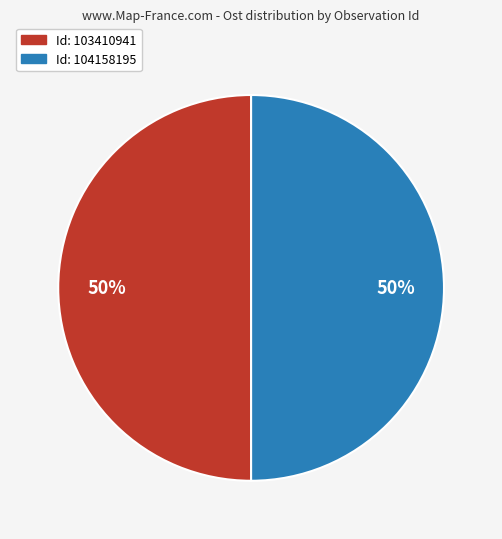

To the nearest percent, what is the average slice percentage?

50%